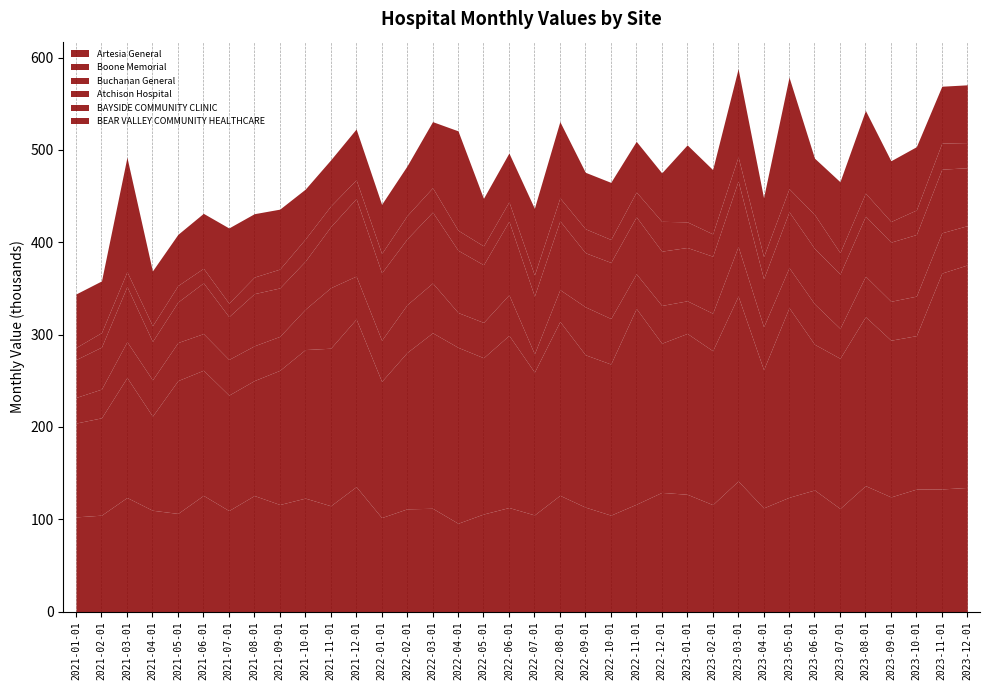

At which label does Atchison Hospital first exceed 61726?

2021-11-01